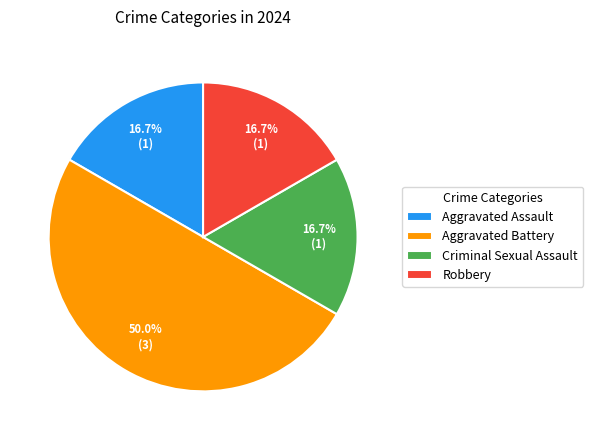

What is the ratio of the value at Aggravated Assault to the value at Aggravated Battery?

0.3